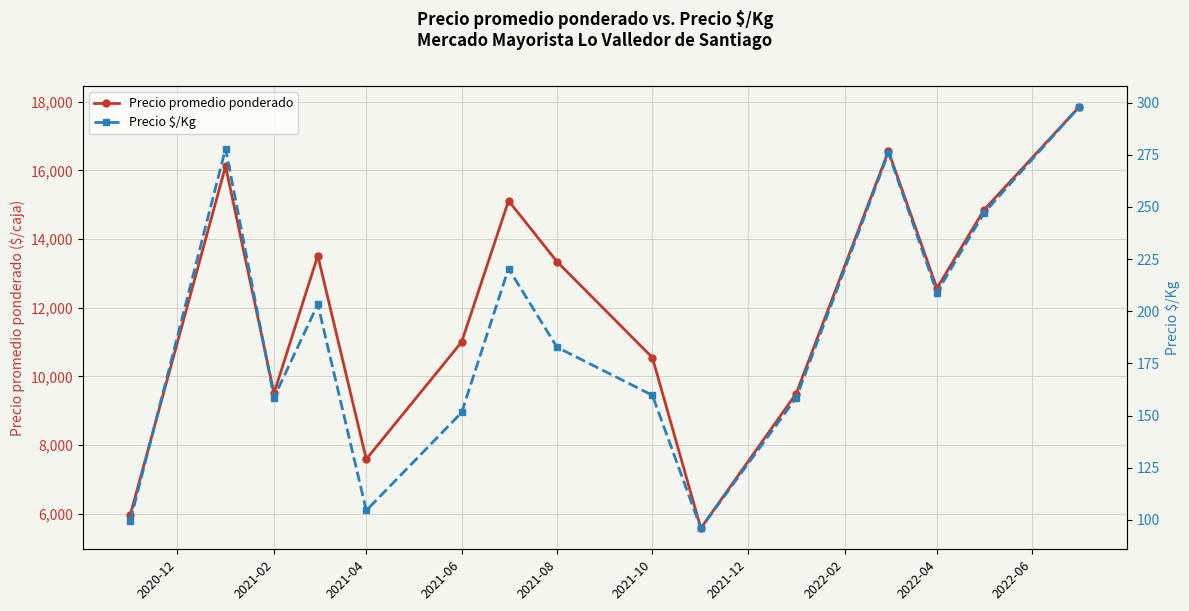

The value of Precio promedio ponderado at 2022-04 is 21677.1. True or false?

False